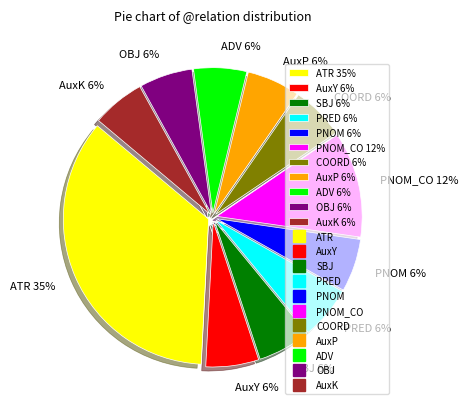

To the nearest percent, what portion does ATR 35% represent?

35%